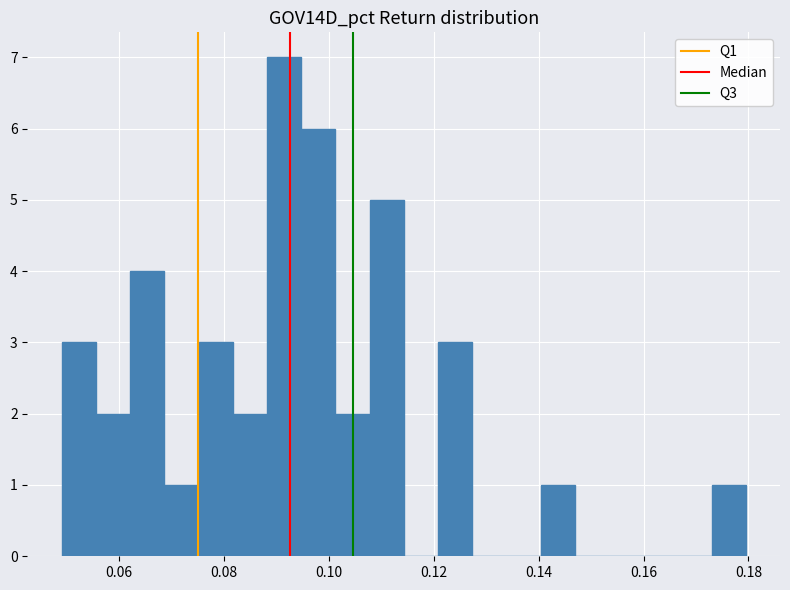

Around what value on the x-axis is the tallest bar? Give the approximate position of its centre, as read against the axis.

0.092